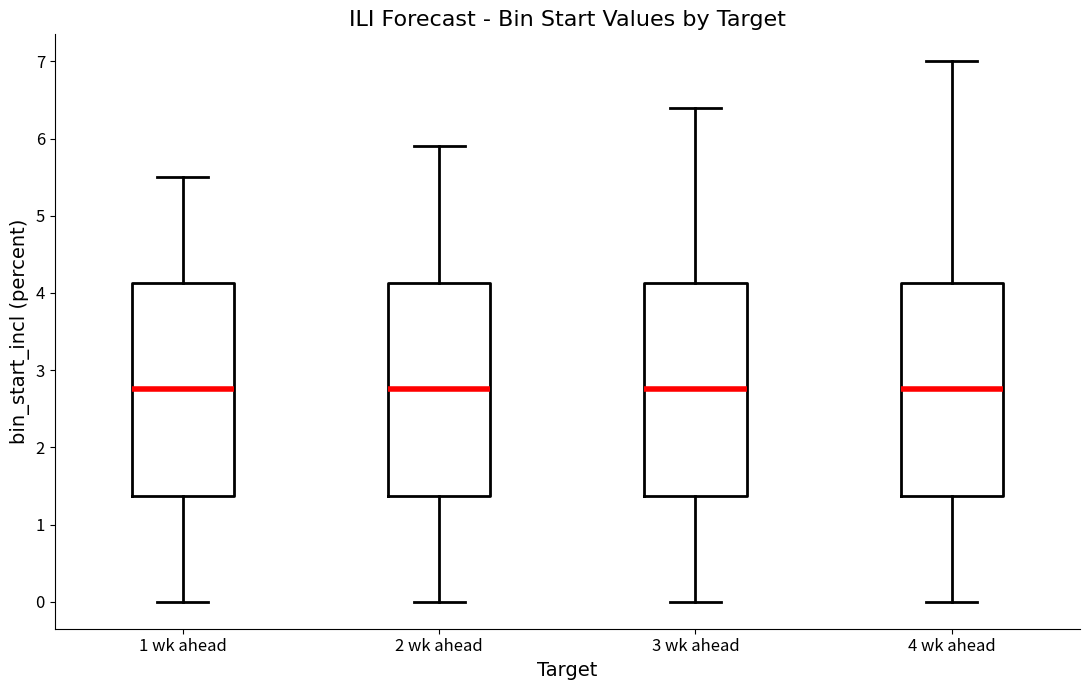

Reading left to right, read every box against the y-axis: the position of its median line, the range the box covers, and the ends of its whiskers. The values are not printed on the chart, so give them approximately, as read against the axis.

1 wk ahead: median 2.8, box 1.4 to 4.1, whiskers 0.0 to 5.5
2 wk ahead: median 2.8, box 1.4 to 4.1, whiskers 0.0 to 5.9
3 wk ahead: median 2.8, box 1.4 to 4.1, whiskers 0.0 to 6.4
4 wk ahead: median 2.8, box 1.4 to 4.1, whiskers 0.0 to 7.0